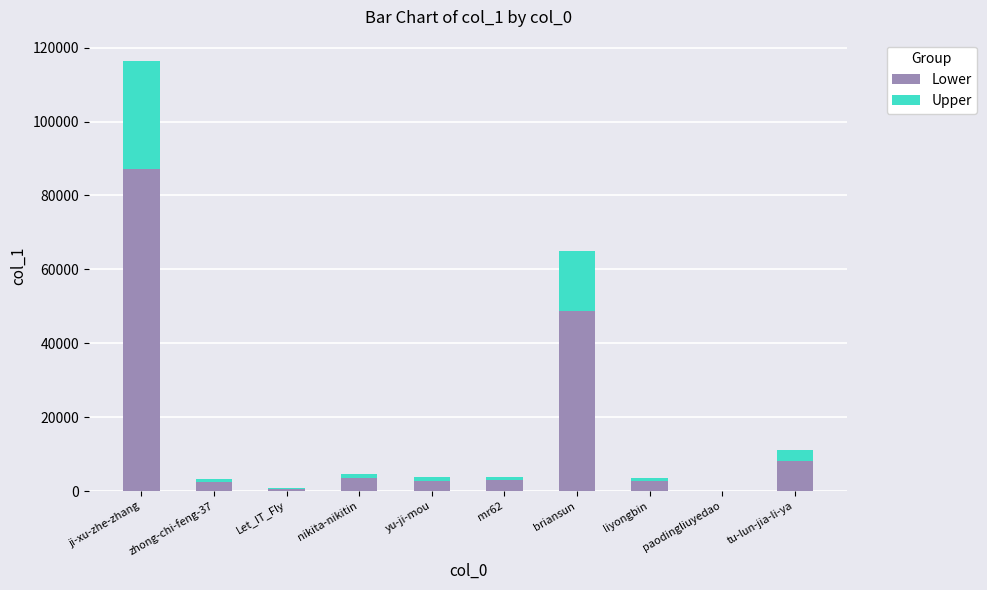

True or false: Lower has a value of 2536 at zhong-chi-feng-37.

True